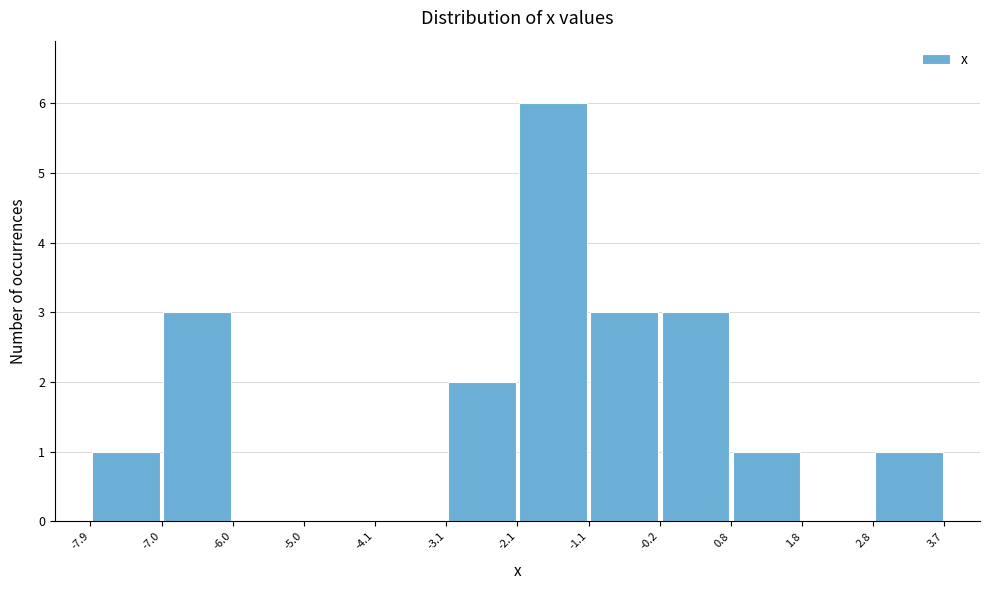

Reading left to right, transcribe this chart: for each bar, give the range it covers on the x-axis and its height. The values are not printed on the chart, so give them approximately, as read against the axis.

-7.9 to -7.0: 1
-7.0 to -6.0: 3
-6.0 to -5.0: 0
-5.0 to -4.1: 0
-4.1 to -3.1: 0
-3.1 to -2.1: 2
-2.1 to -1.1: 6
-1.1 to -0.2: 3
-0.2 to 0.8: 3
0.8 to 1.8: 1
1.8 to 2.8: 0
2.8 to 3.7: 1